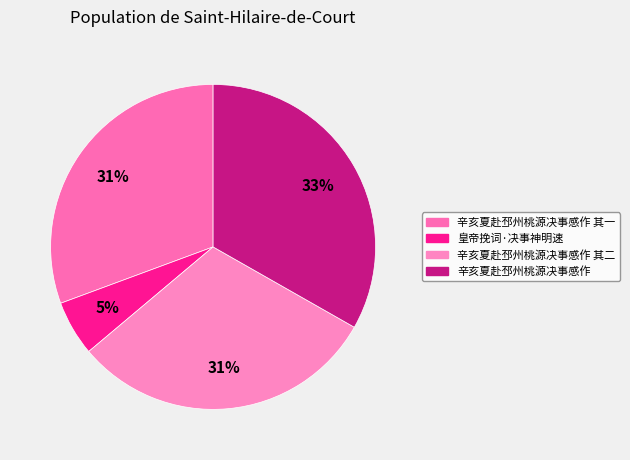

Is there any slice that represents more than half of the pie?

No